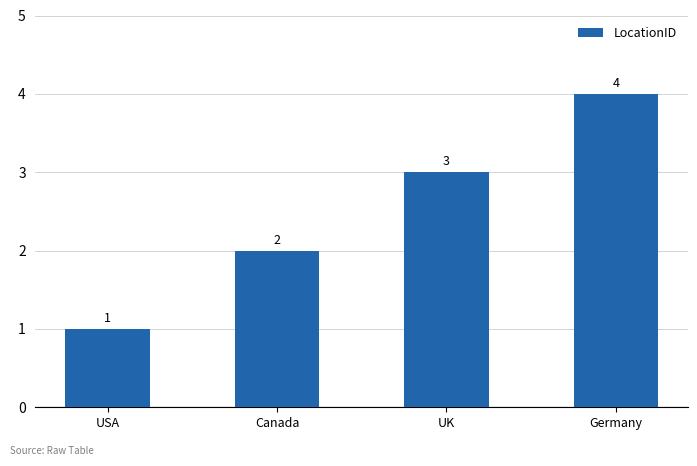

Which has a higher value, UK or Canada?

UK